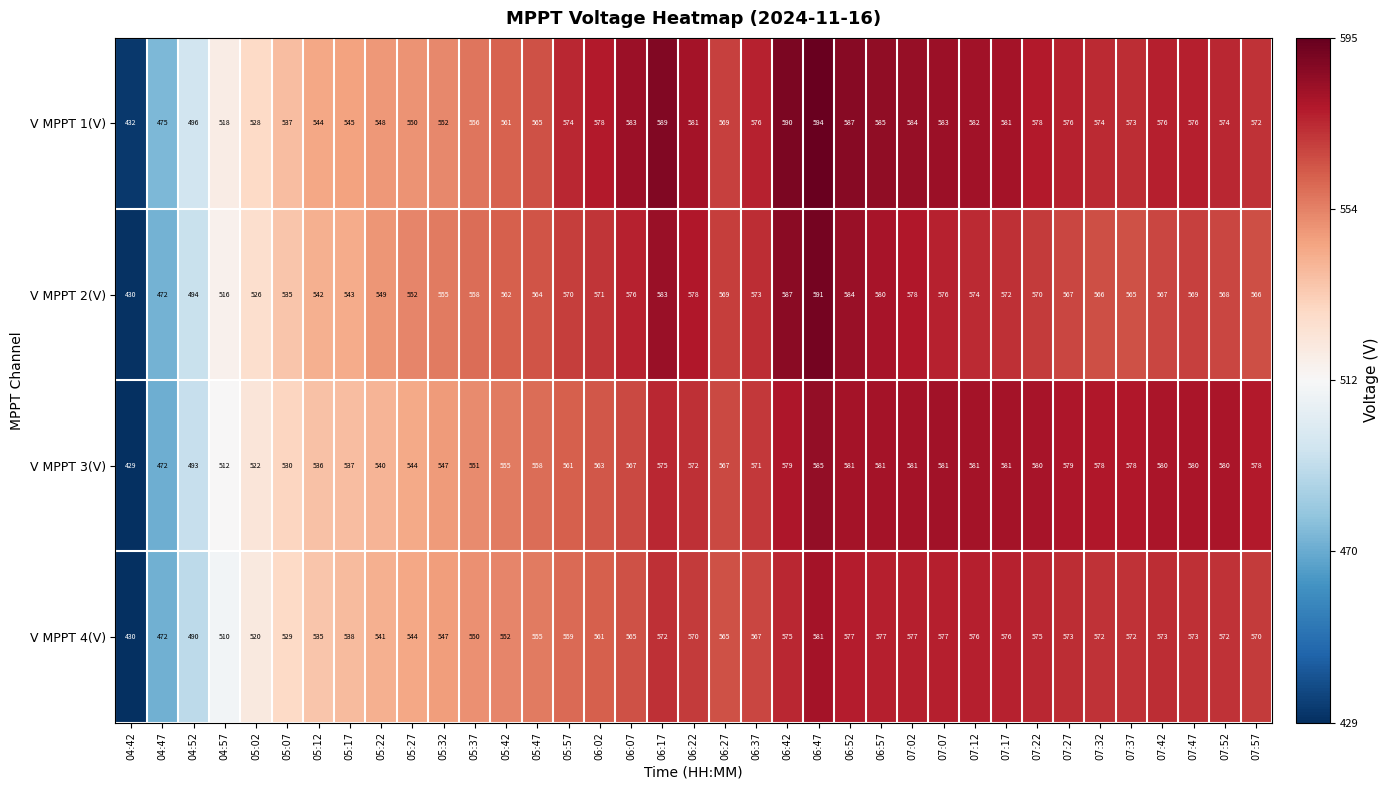

What is the difference between the second highest and minimum values in the V MPPT 2(V) series?

157